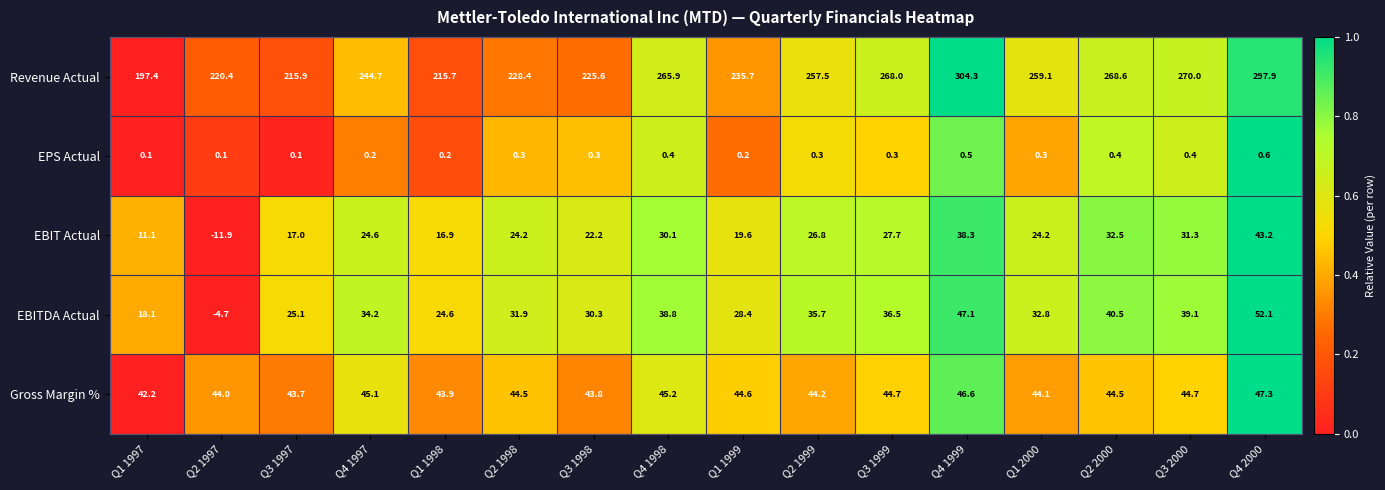

What is the difference between the maximum and minimum values in the EBITDA Actual series?

56.8